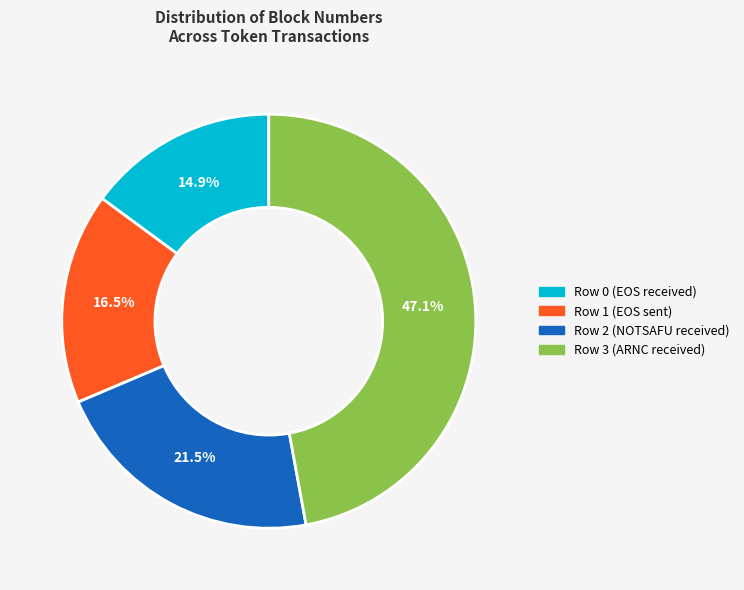

Approximately how many times larger is the value at Row 0 (EOS received) compared to Row 3 (ARNC received)?

0.3